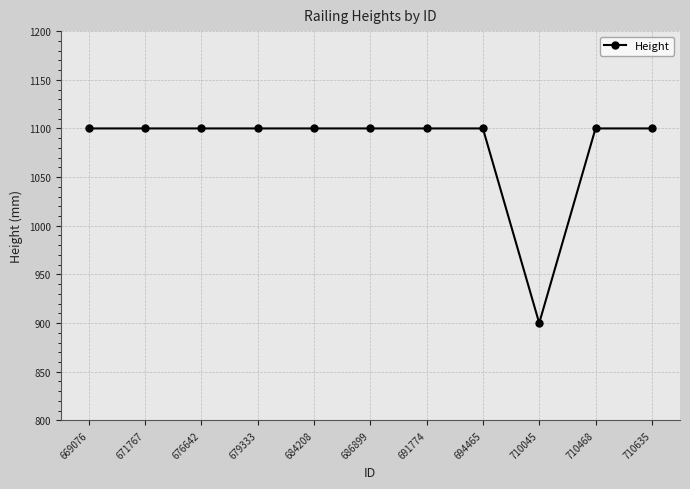

What is the ratio of the value at 671767 to the value at 691774?

1.0